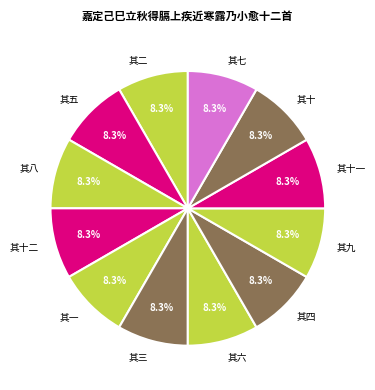

To the nearest percent, what is the average slice percentage?

8%